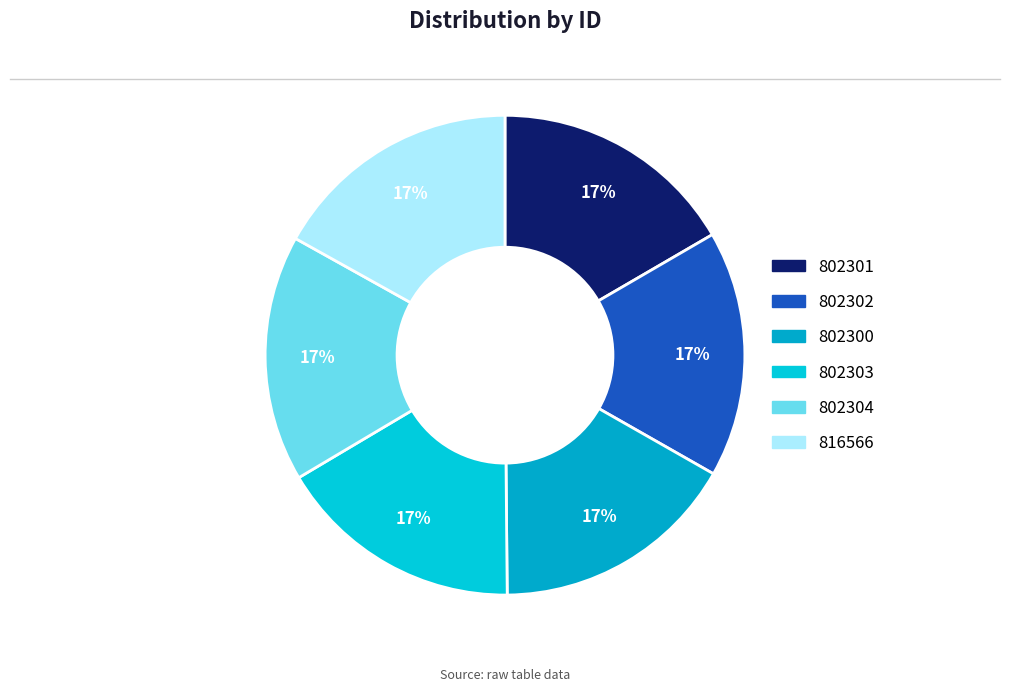

What percentage is the 802301 slice, to the nearest percent?

17%